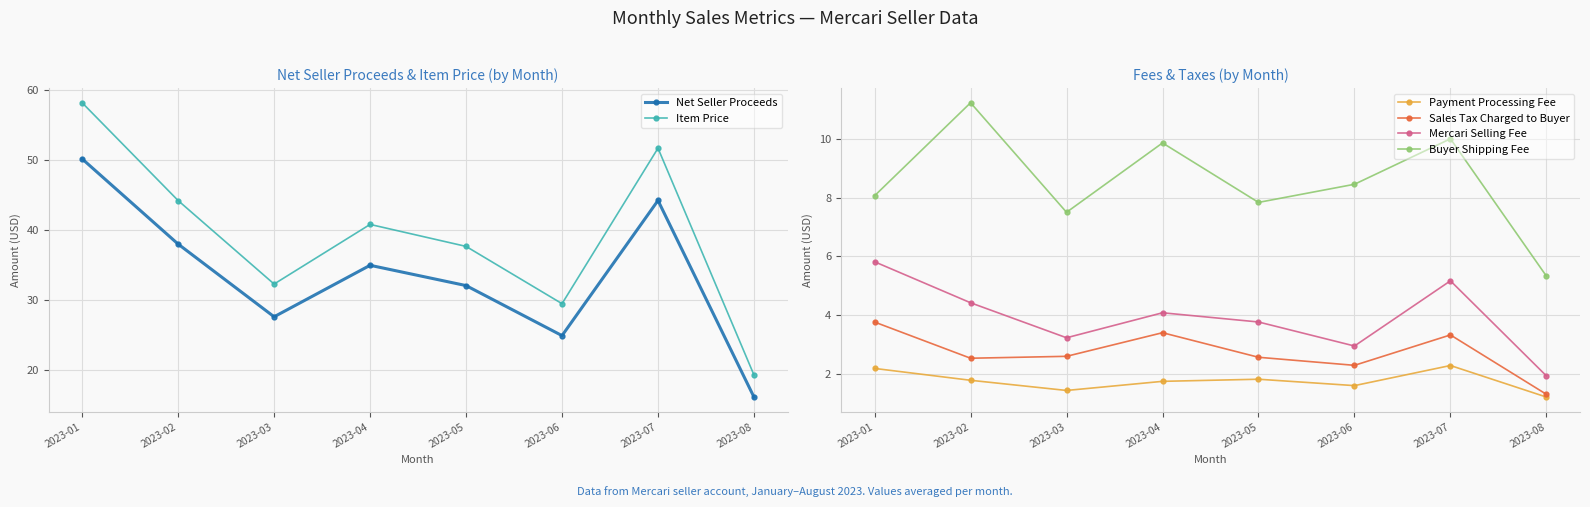

What are all the series names shown in the legend?

Net Seller Proceeds, Item Price, Payment Processing Fee, Sales Tax Charged to Buyer, Mercari Selling Fee, Buyer Shipping Fee